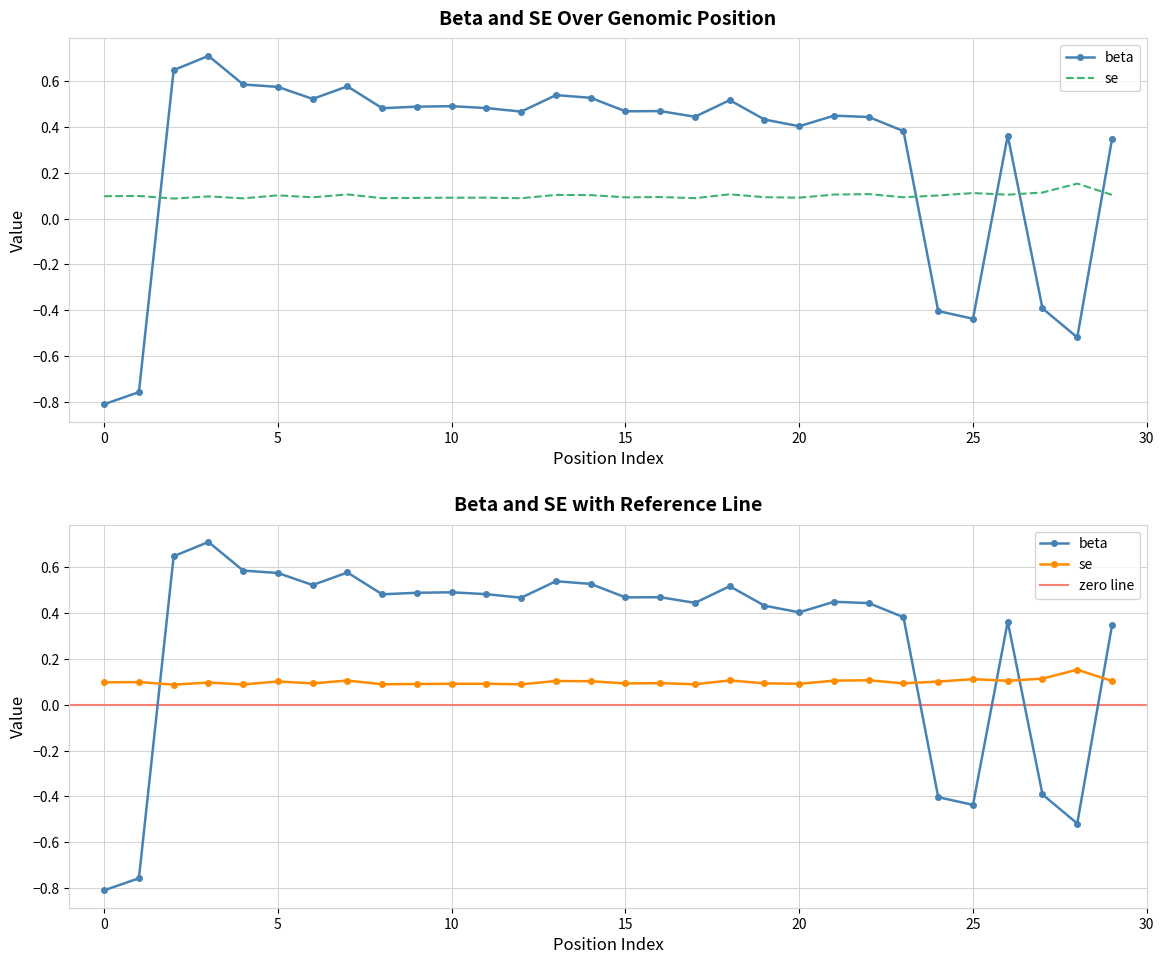

What are all the series names shown in the legend?

beta, se